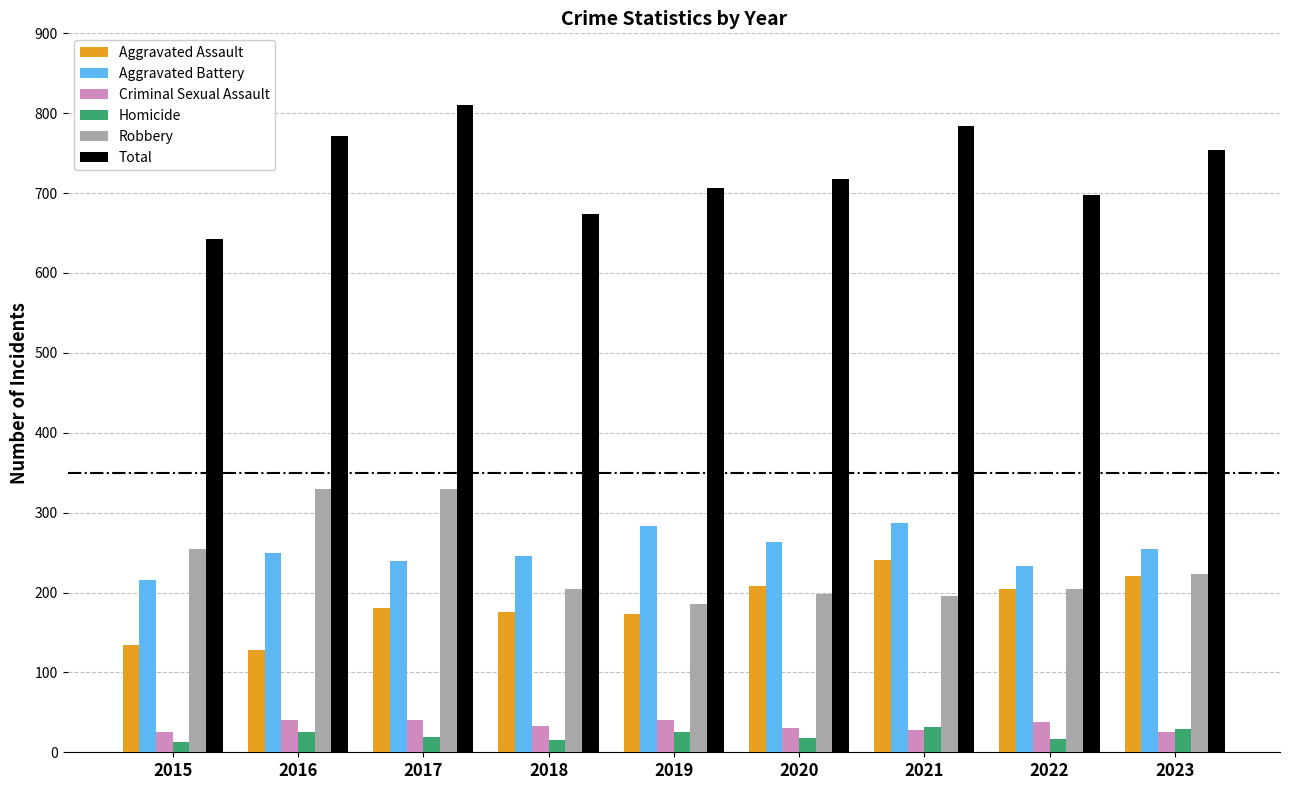

Which series changed the most between 2017 and 2021?

Robbery